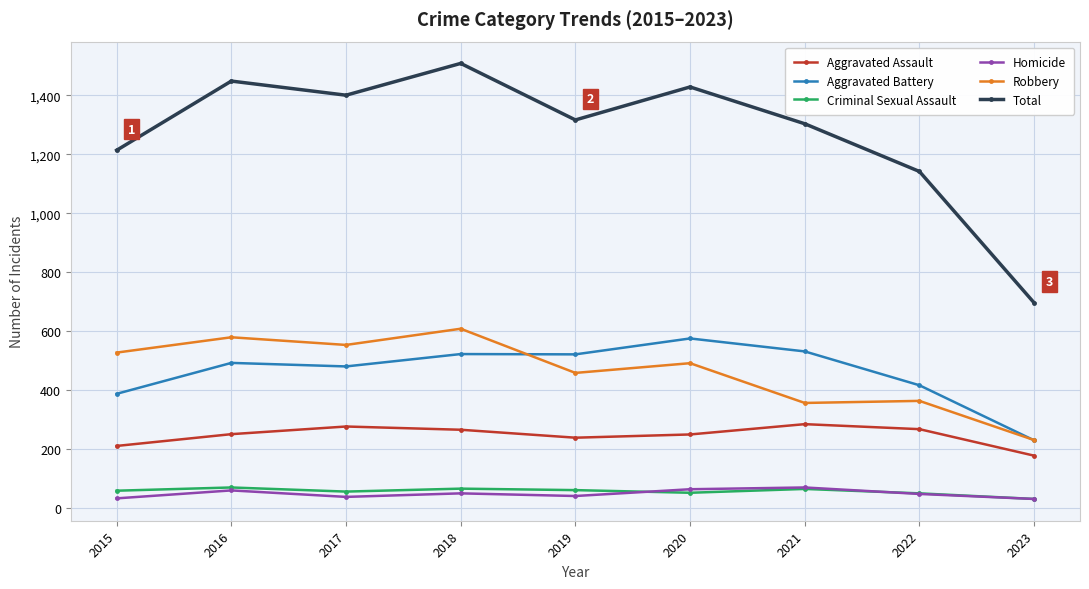

How many values in the Homicide series are below 47?

4